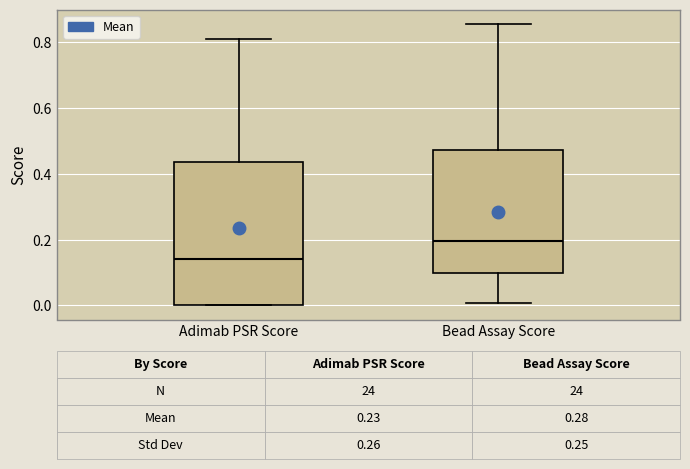

Which box has the lowest median line?

Adimab PSR Score